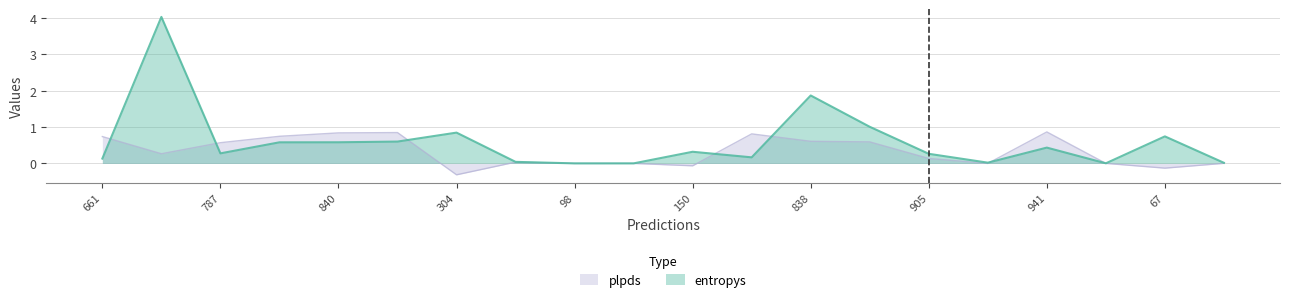

List the series in order of their peak value, lowest first.

plpds, entropys